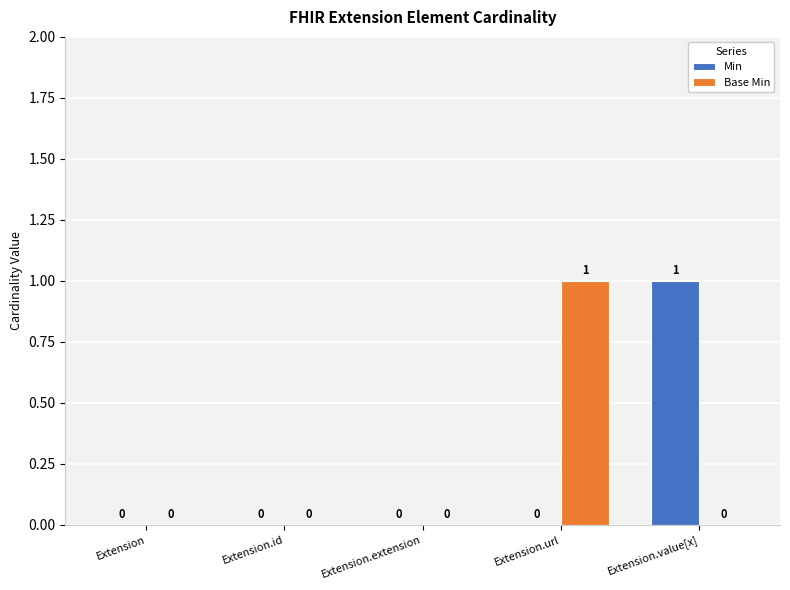

Which category has the highest value in the Base Min series?

Extension.url